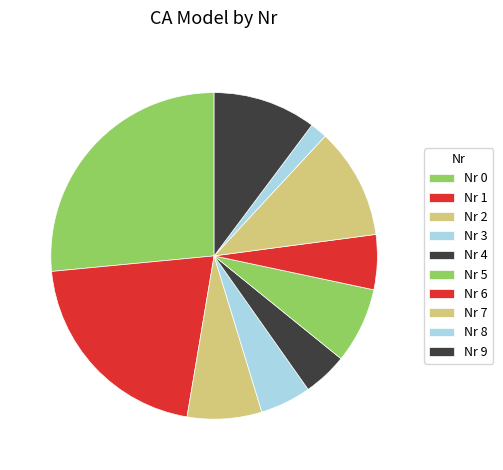

How many segments does this pie chart have?

10